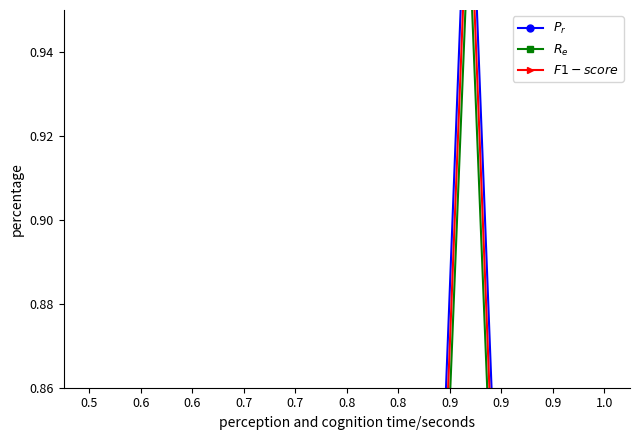

What is the average value of the $P_r$ series?

0.5